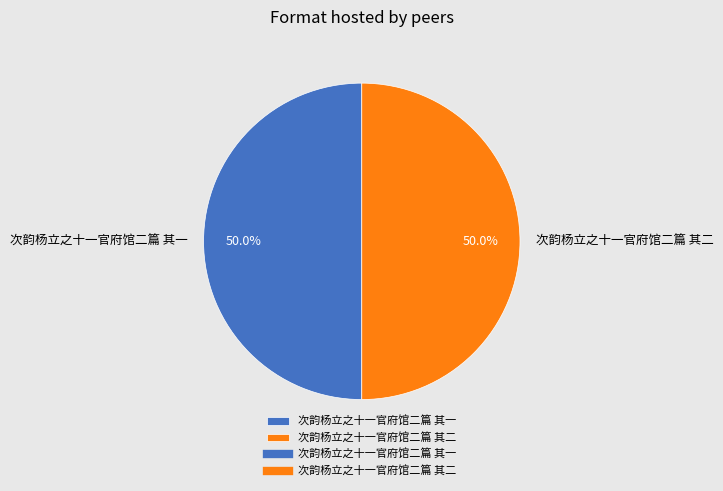

Combined, do 次韵杨立之十一官府馆二篇 其一 and 次韵杨立之十一官府馆二篇 其二 account for over 50%?

Yes